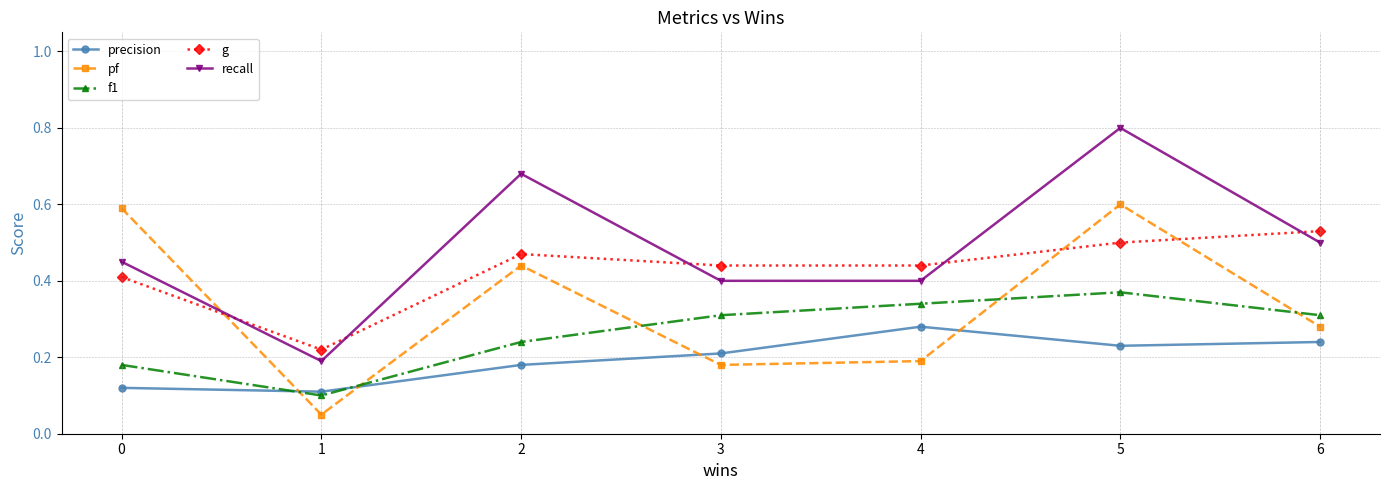

How many lines are shown in the chart?

5